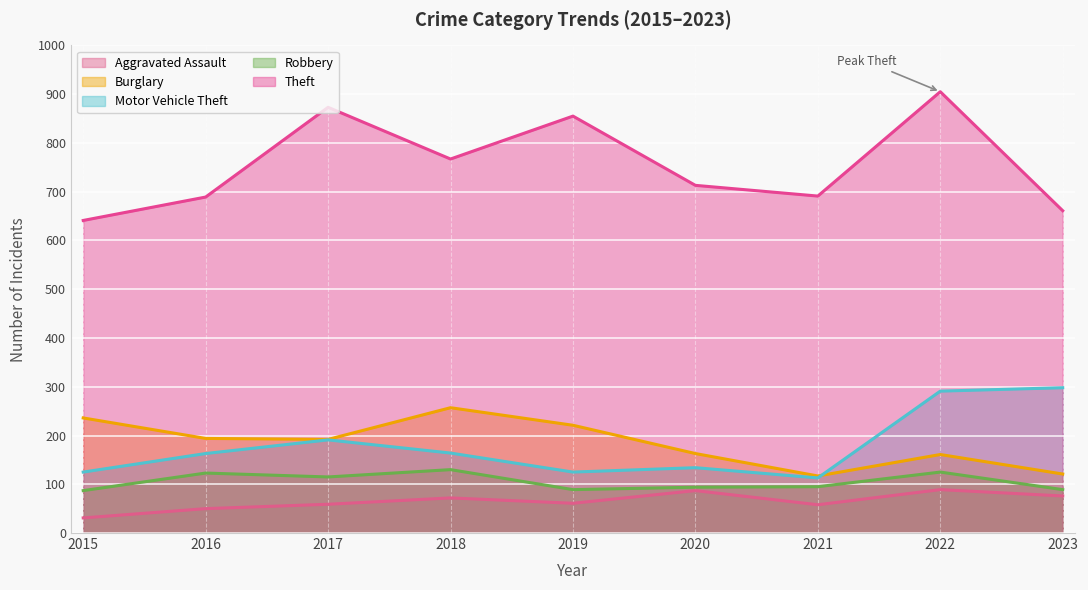

Which has a higher value, 2018 or 2016?

2018